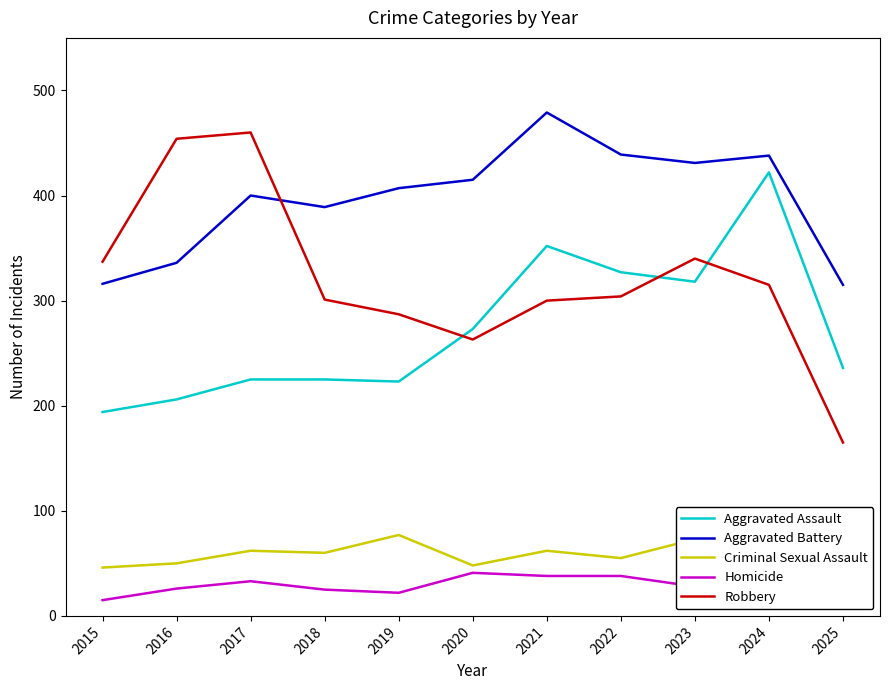

How many values in the Aggravated Assault series are below 236?

5